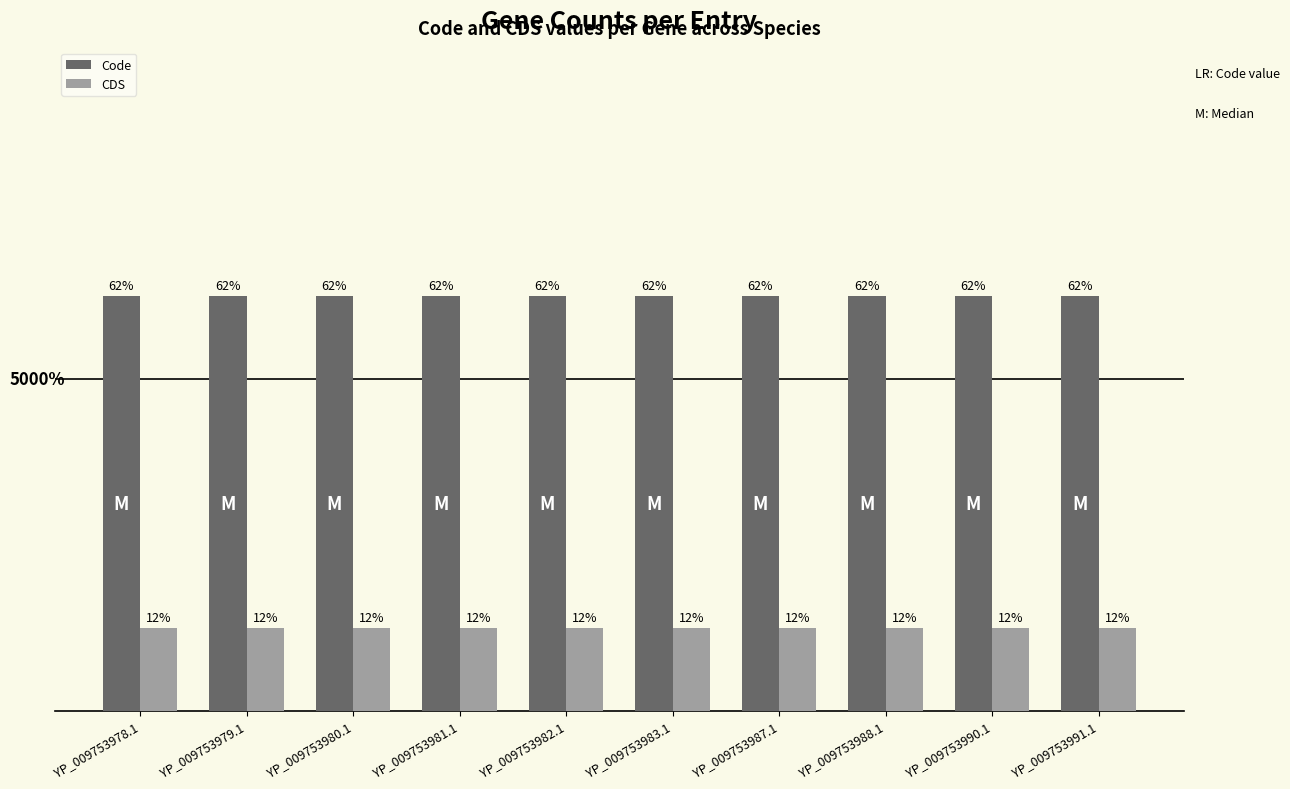

Are the bars horizontal?

No